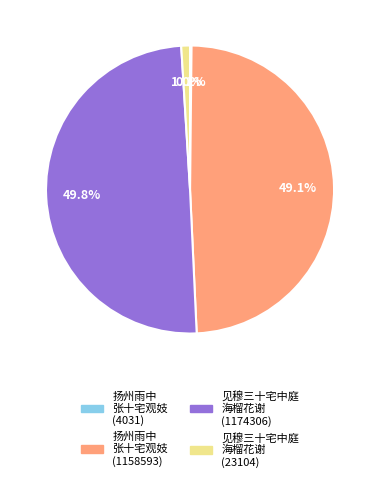

Is 见穆三十宅中庭 海榴花谢 (23104) the majority of the pie?

No